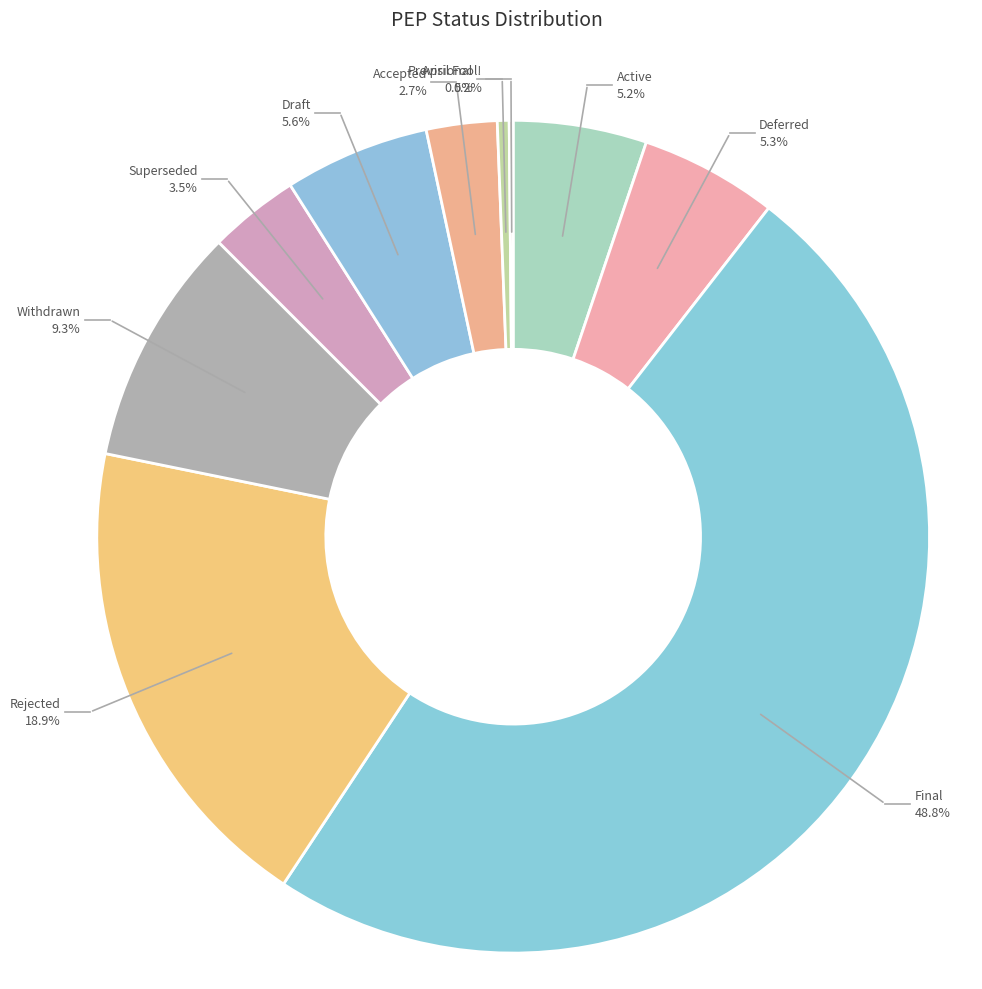

Does Accepted represent more than half of the total?

No